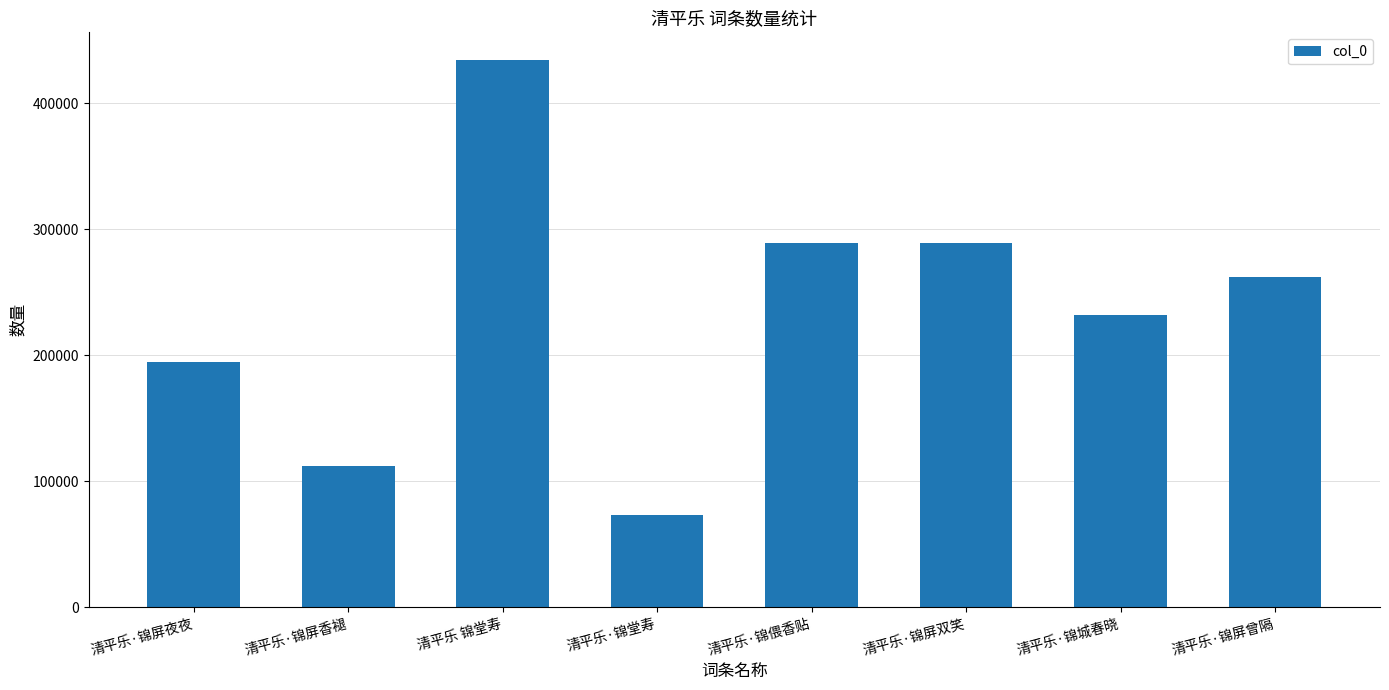

At which category does the chart reach its minimum across all series?

清平乐·锦堂寿